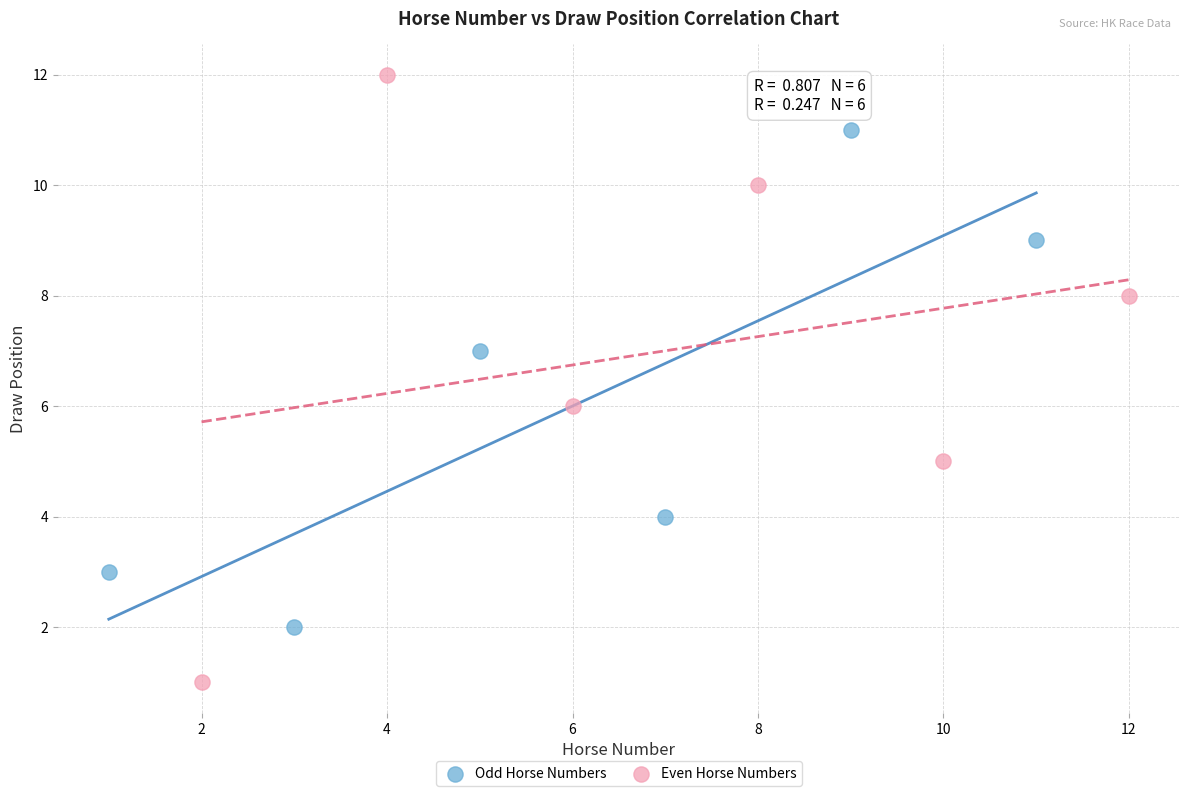

Which series contains the lowest Y value?

Even Horse Numbers